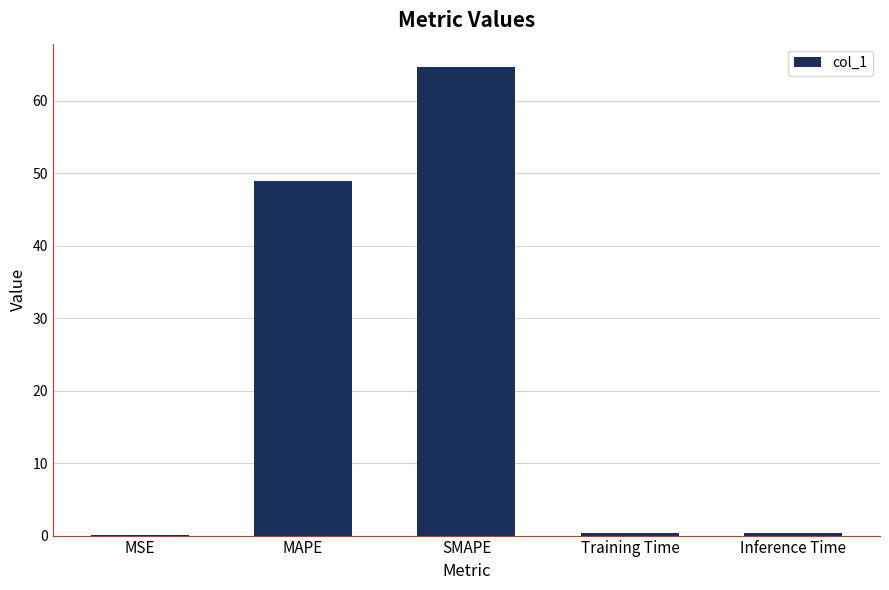

What is the sum of all values?

114.2